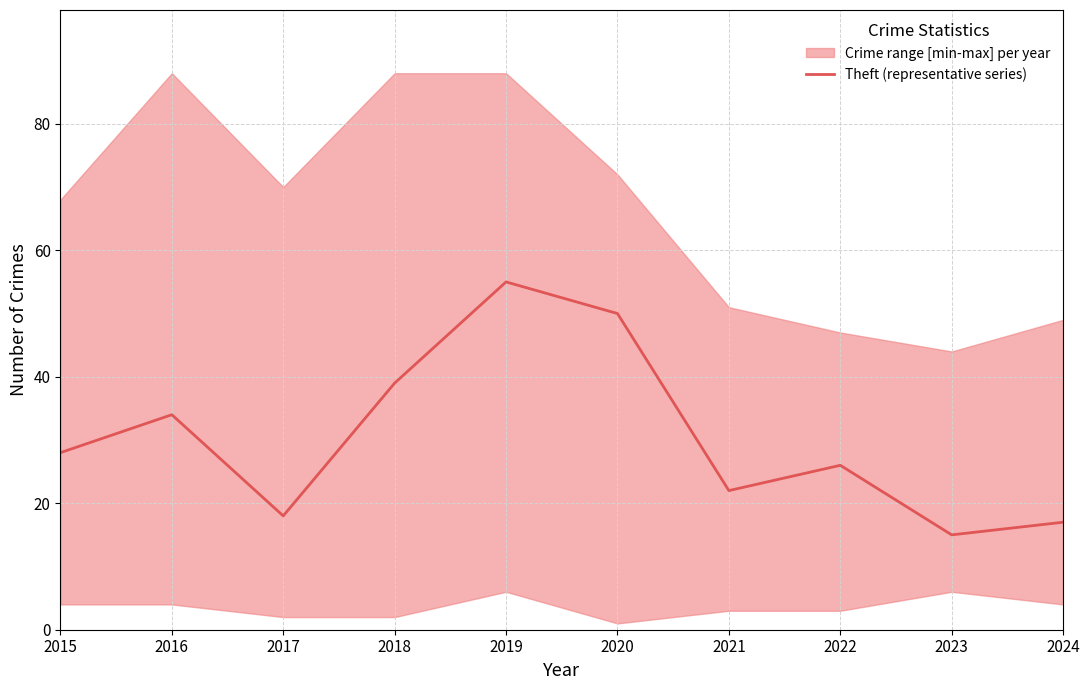

Reading left to right, what are all the values shown in this chart?

2015=28	2016=34	2017=18	2018=39	2019=55	2020=50	2021=22	2022=26	2023=15	2024=17